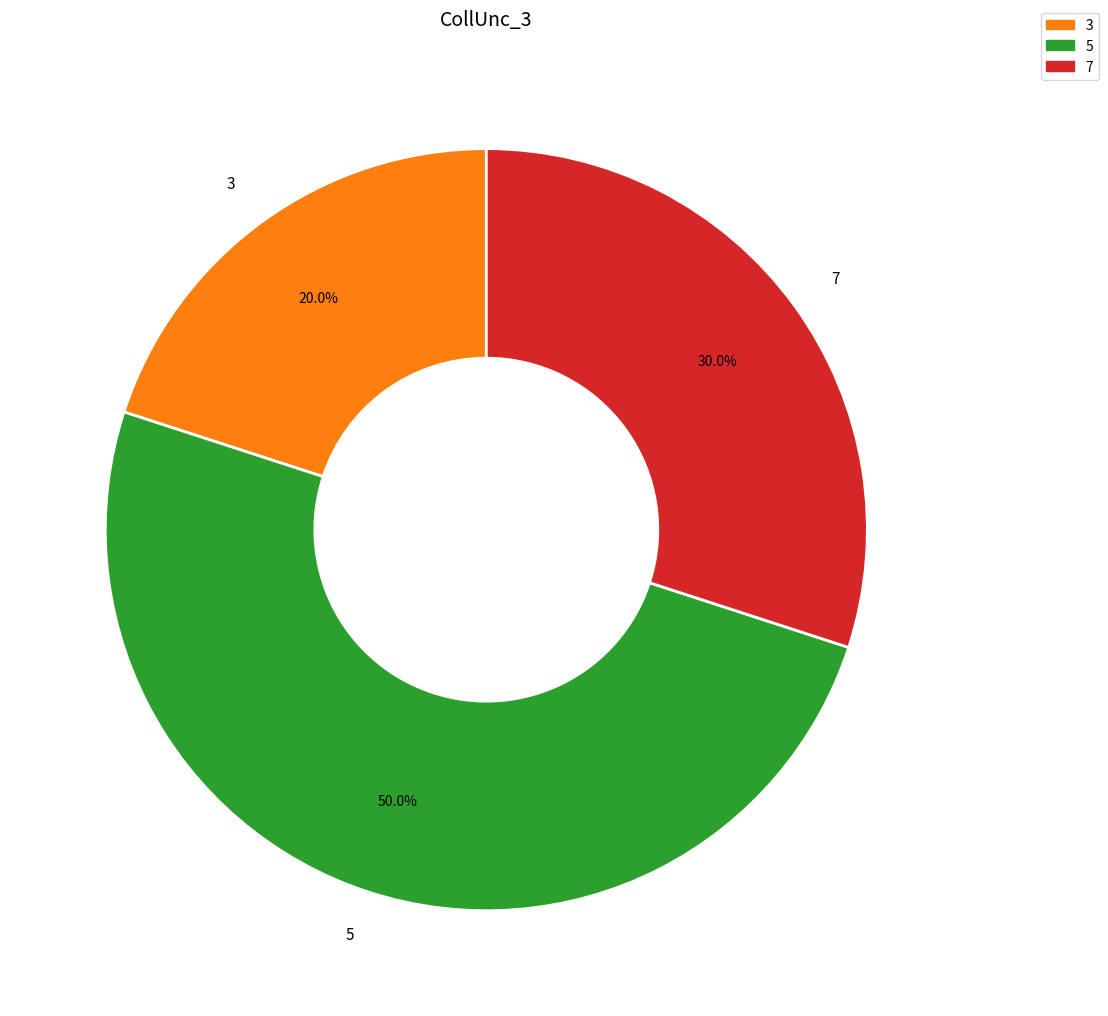

What portion of the pie excludes 5?

50.0%